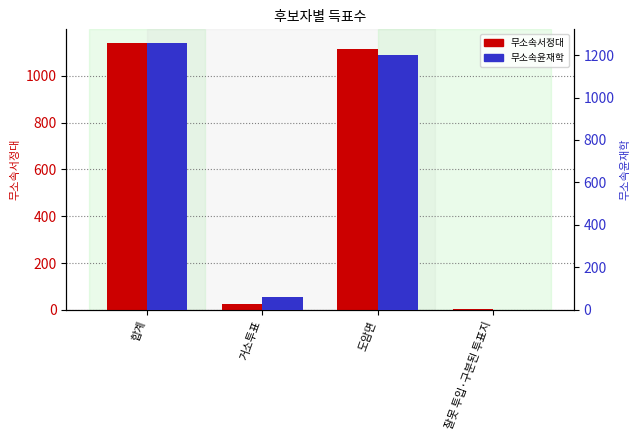

List the labels in order of 무소속윤재학 value, largest first.

합계, 도암면, 거소투표, 잘못 투입·구분된 투표지